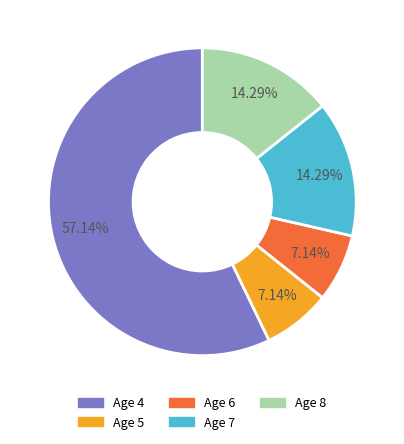

How many segments does this pie chart have?

5